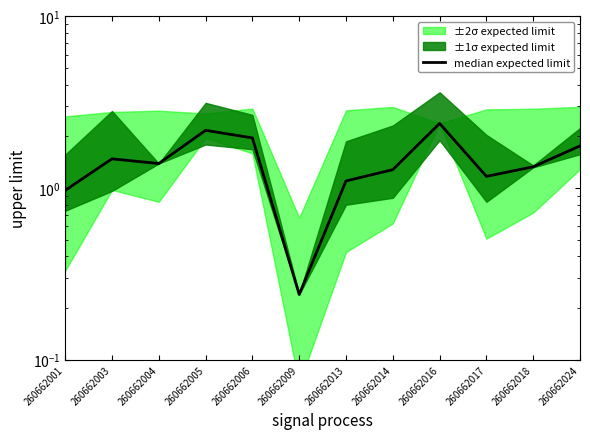

Rank the categories by value from highest to lowest.

260662016, 260662005, 260662006, 260662024, 260662003, 260662004, 260662018, 260662014, 260662017, 260662013, 260662001, 260662009